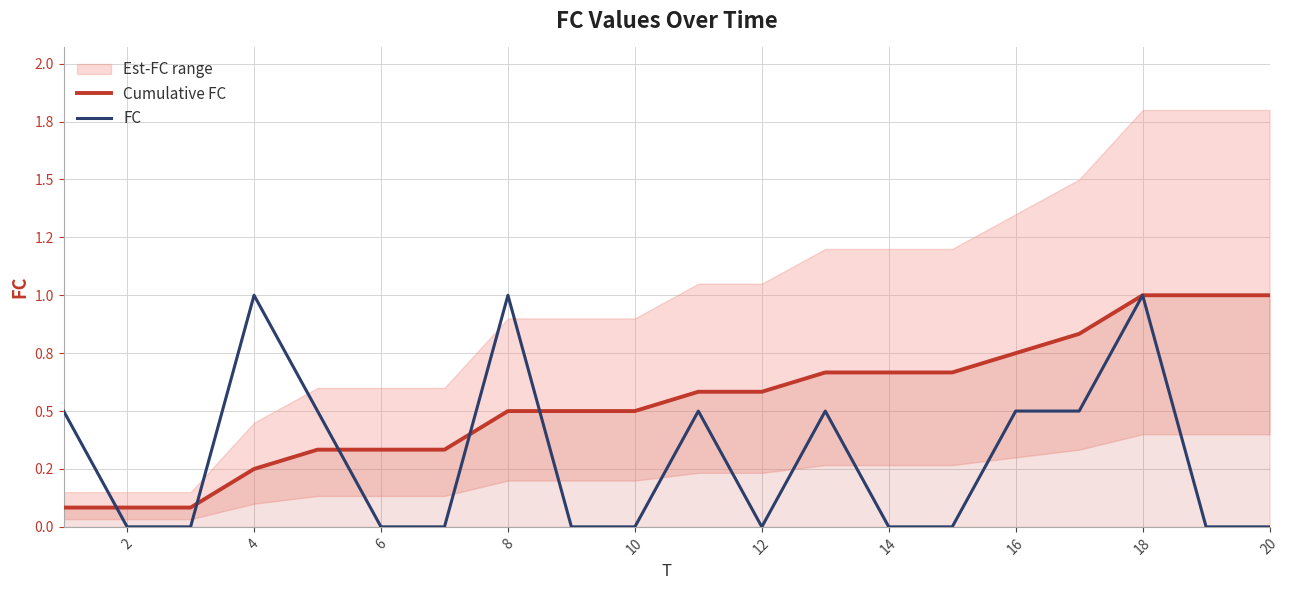

Does the chart display data point markers on the line(s)?

No